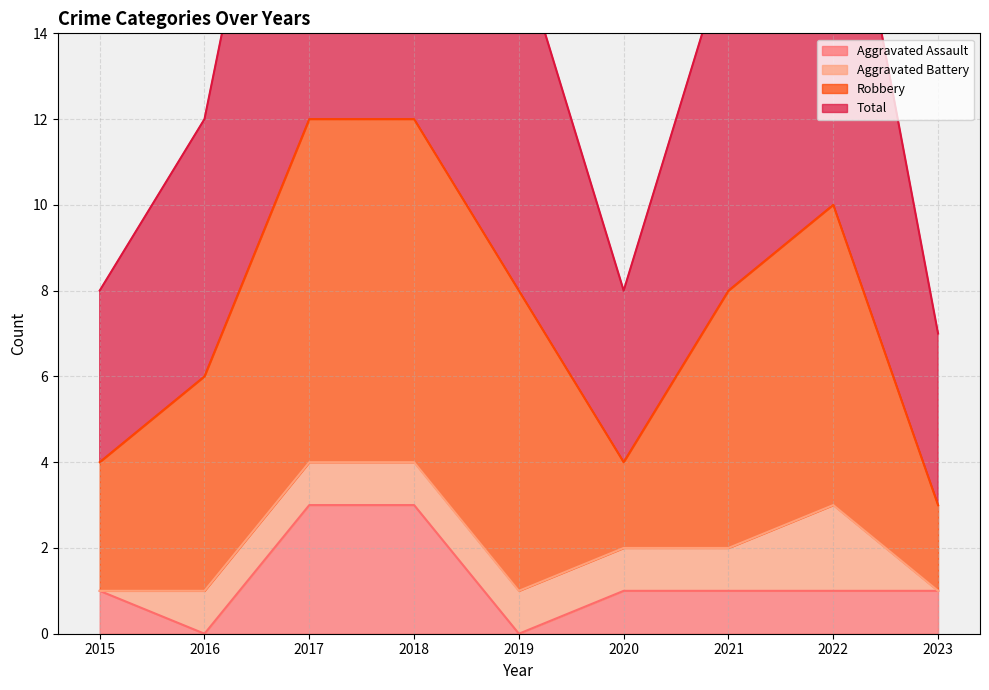

In Aggravated Assault, how many points are lower than both neighbors (excluding endpoints)?

2